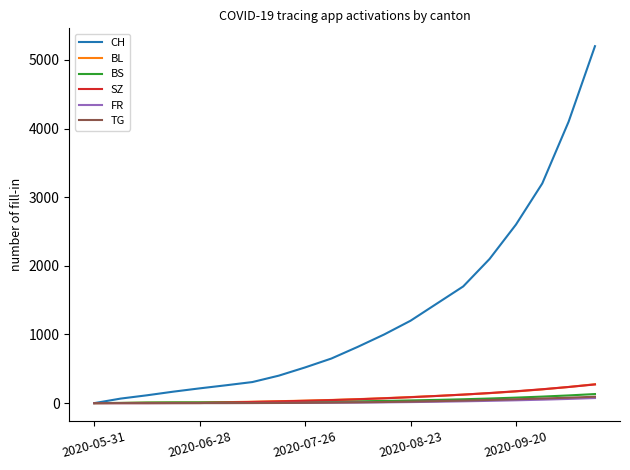

What is the maximum value for SZ?

272